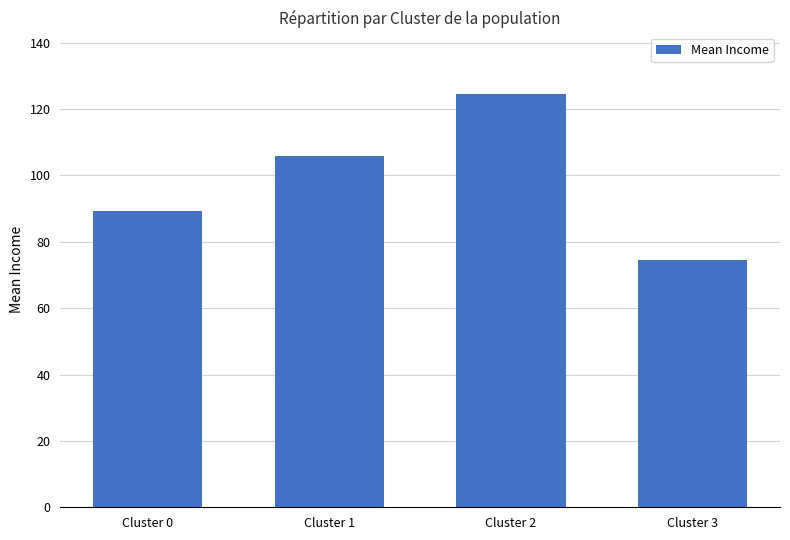

The chart shows a value of 72.7 at Cluster 2. True or false?

False